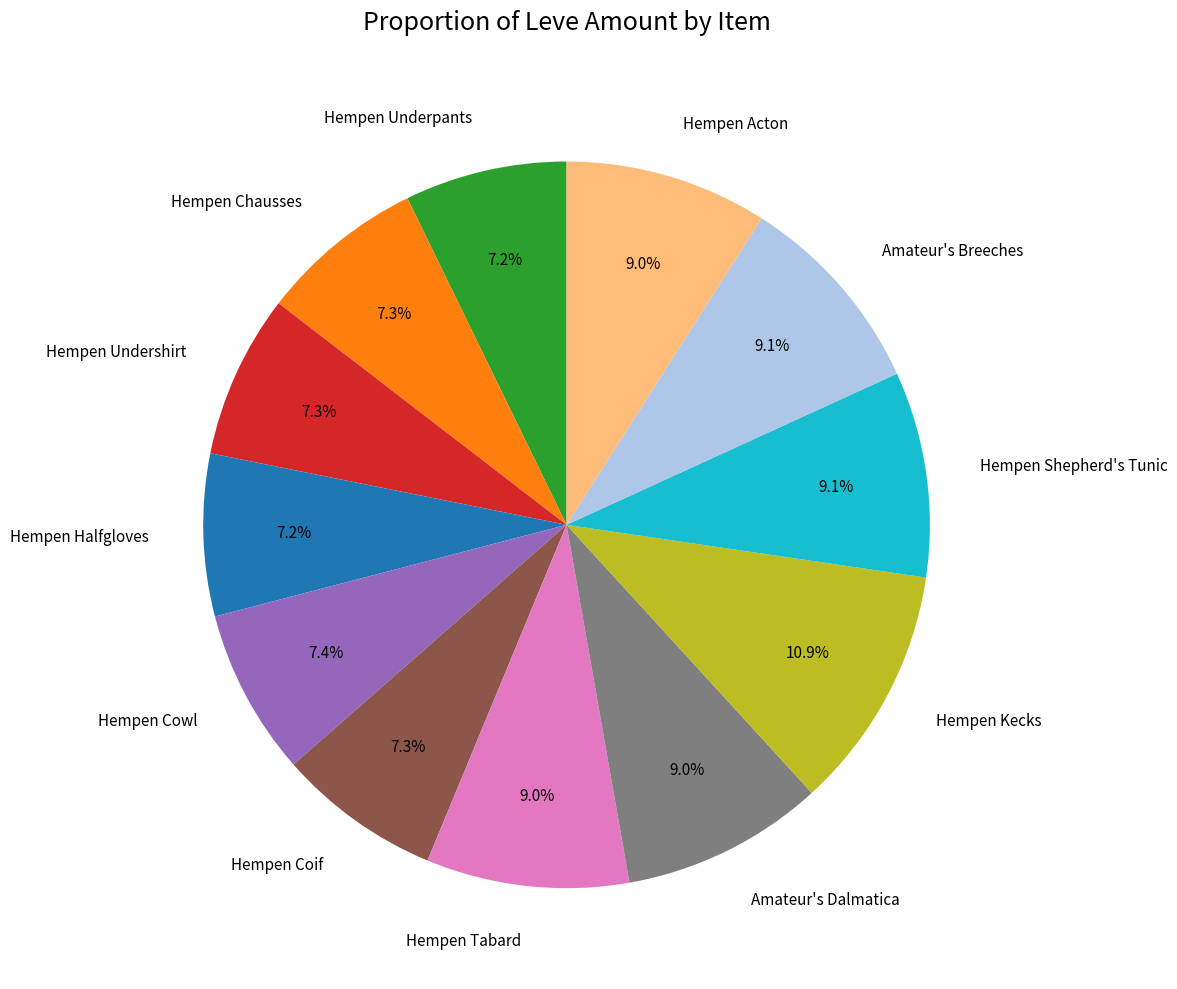

How many segments does this pie chart have?

12